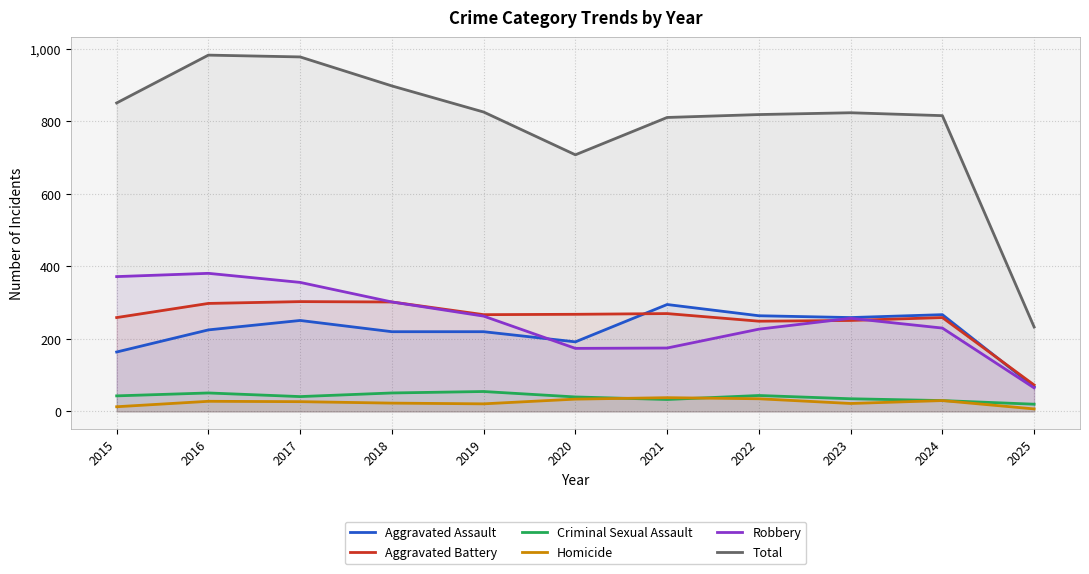

True or false: Criminal Sexual Assault has a value of 33 at 2021.

True